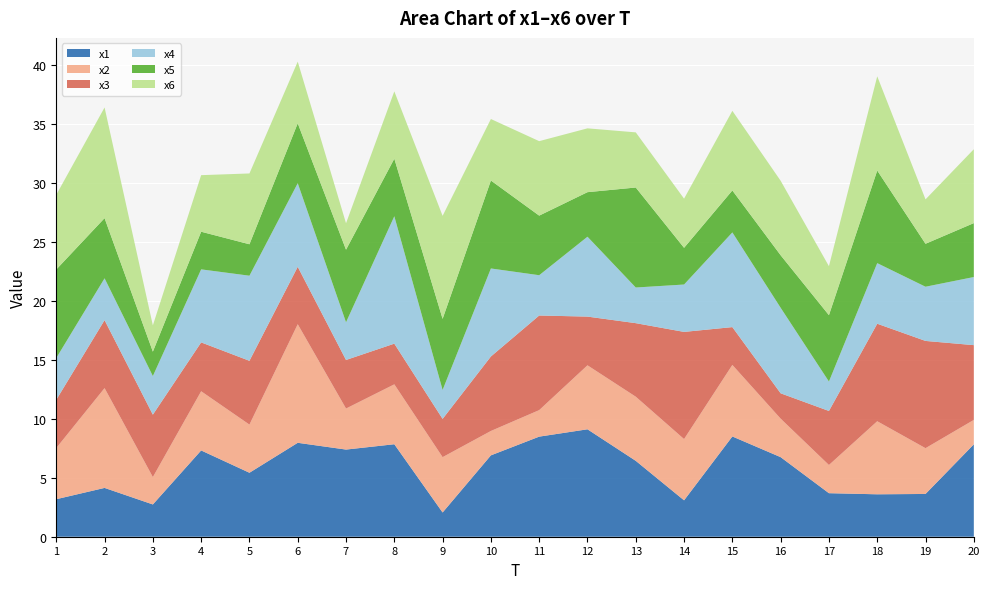

Reading right to left, what are all the values shown in this chart?

x1: 7.8	3.6	3.6	3.7	6.7	8.5	3.1	6.4	9.1	8.5	6.9	2.1	7.8	7.4	8.0	5.4	7.3	2.7	4.1	3.2
x2: 2.1	3.9	6.2	2.4	3.3	6.1	5.2	5.4	5.4	2.2	2.1	4.7	5.1	3.5	10.1	4.1	5.0	2.3	8.5	4.3
x3: 6.3	9.1	8.3	4.6	2.2	3.2	9.1	6.2	4.1	8.0	6.3	3.2	3.4	4.1	4.9	5.4	4.1	5.3	5.8	4.1
x4: 5.8	4.6	5.1	2.5	7.2	8.0	4.0	3.0	6.8	3.4	7.5	2.5	10.8	3.2	7.1	7.2	6.2	3.3	3.5	3.5
x5: 4.6	3.6	7.8	5.6	4.5	3.6	3.1	8.5	3.8	5.1	7.5	6.0	4.9	6.2	5.1	2.7	3.2	2.1	5.1	7.5
x6: 6.3	3.8	8.0	4.1	6.3	6.7	4.2	4.7	5.4	6.3	5.2	8.7	5.7	2.2	5.2	6.0	4.8	2.2	9.4	6.3